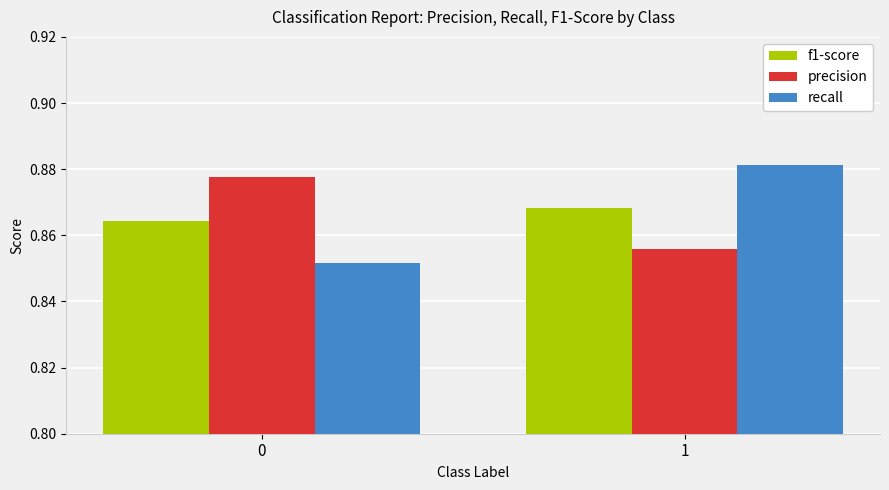

What is the total value across all series at 0?

2.6